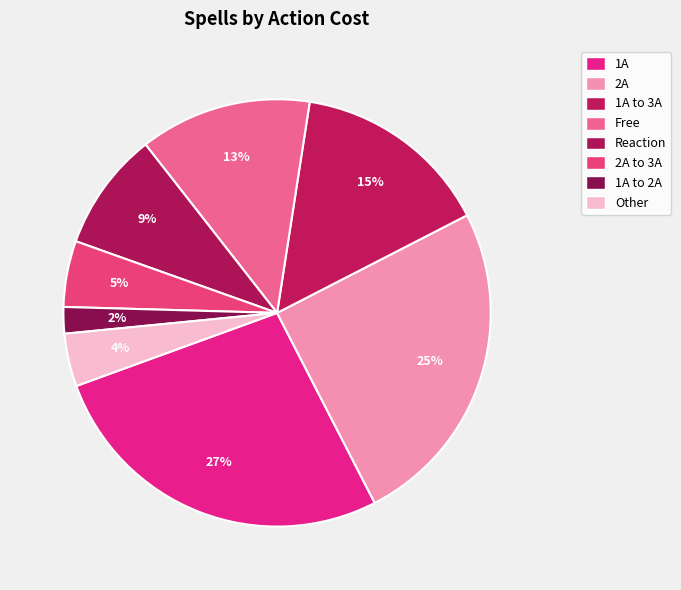

Does any single category account for the majority?

No